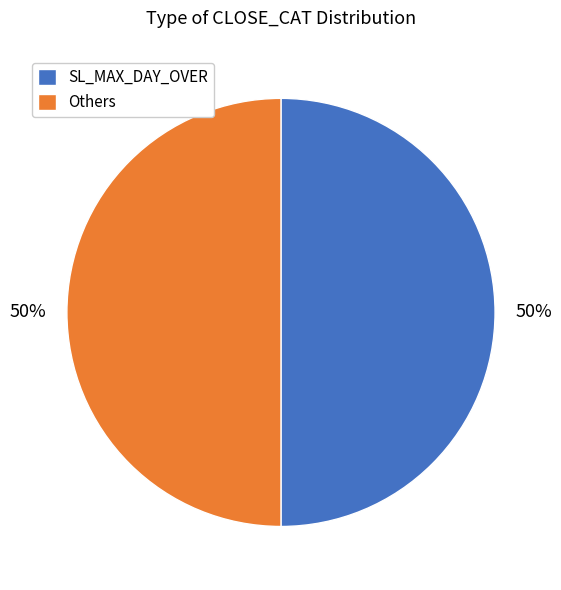

Is it true that SL_MAX_DAY_OVER is 50% of the pie?

True